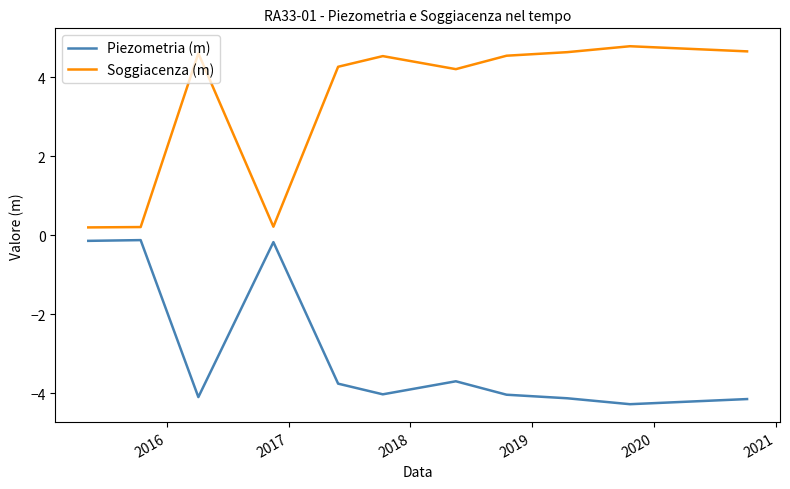

Rank the series by their maximum value, from highest to lowest.

Soggiacenza (m), Piezometria (m)